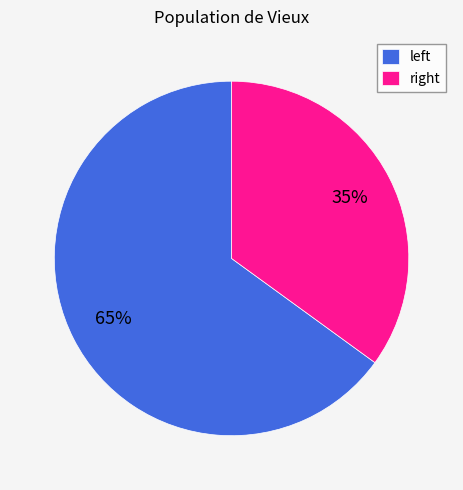

To the nearest percent, what is the average slice percentage?

50%